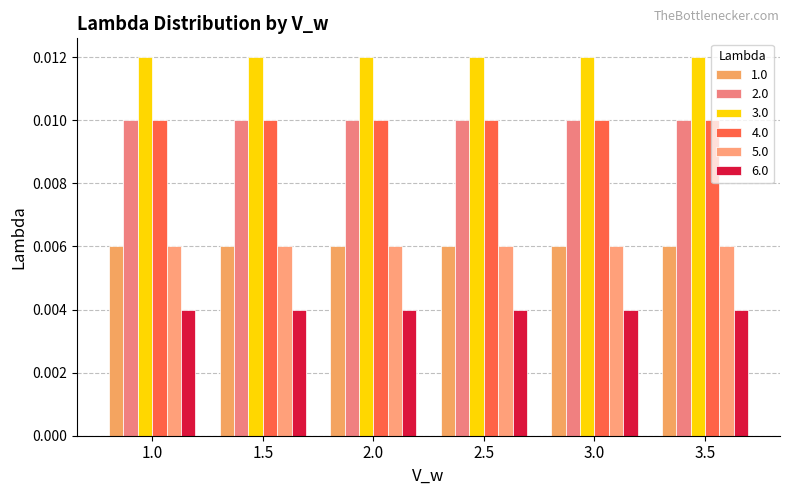

List the labels in order of 3.0 value, largest first.

1.0, 1.5, 2.0, 2.5, 3.0, 3.5